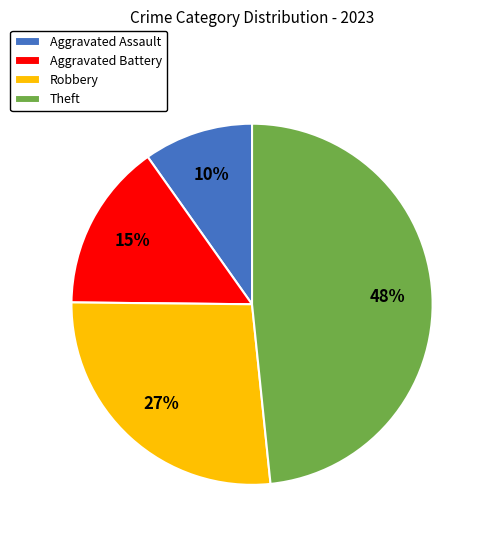

Is the sum of Robbery and Aggravated Battery greater than half?

No